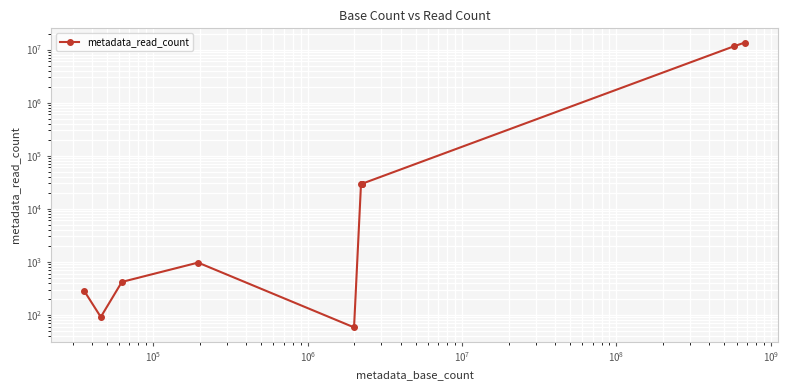

How many data points are less than 29138?

5